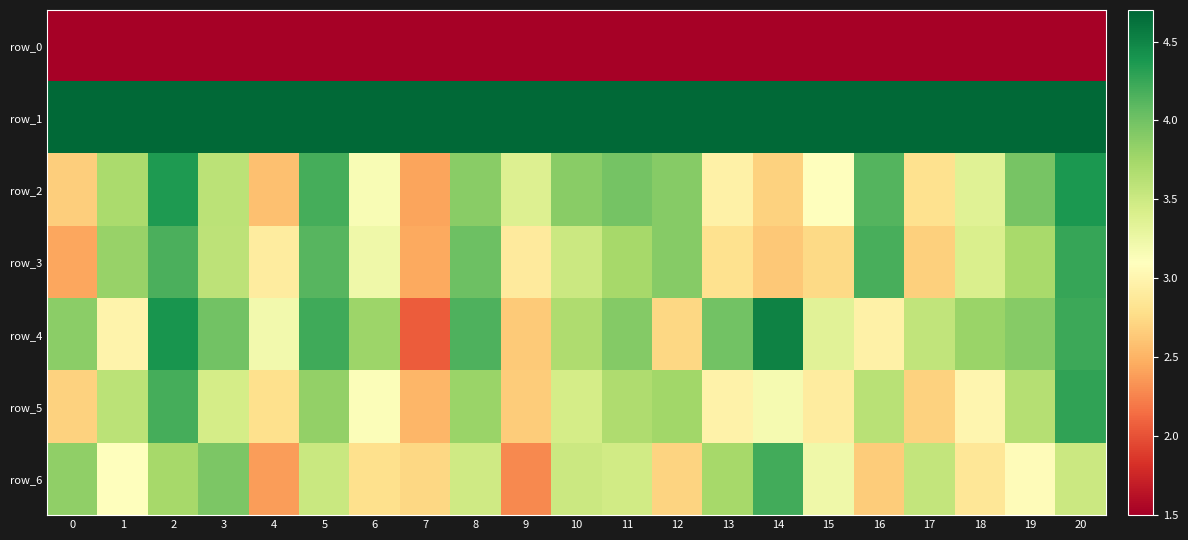

Rank the series by their maximum value, from lowest to highest.

row_0, row_6, row_3, row_5, row_2, row_4, row_1